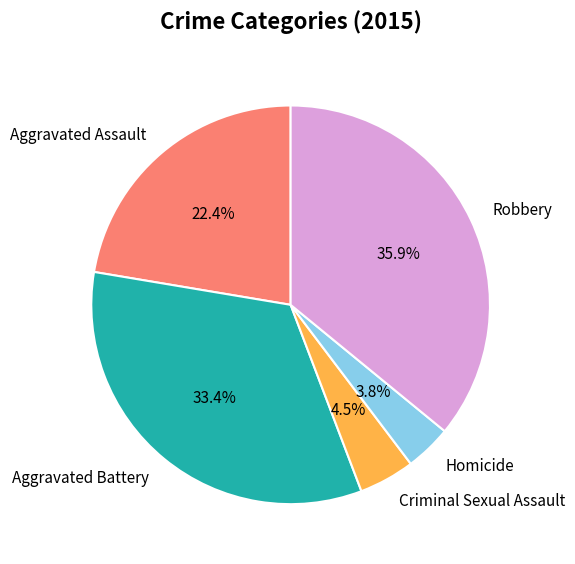

Count the number of slices in the pie.

5